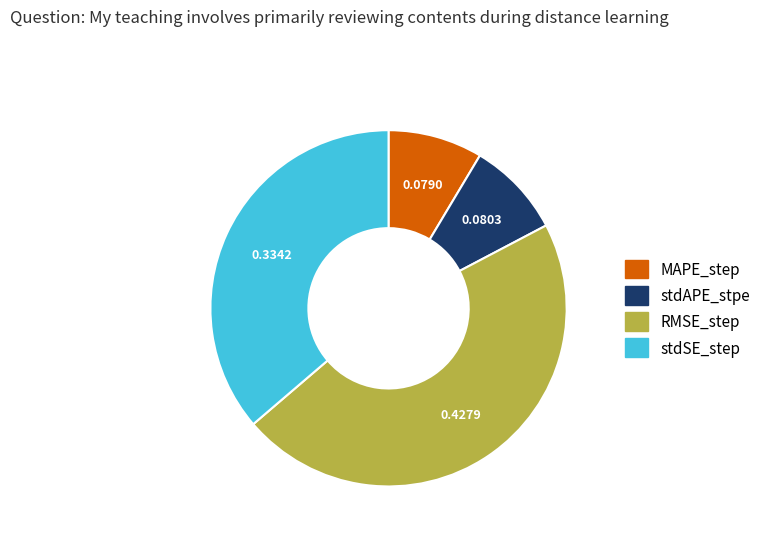

Between stdSE_step and RMSE_step, which is larger?

RMSE_step